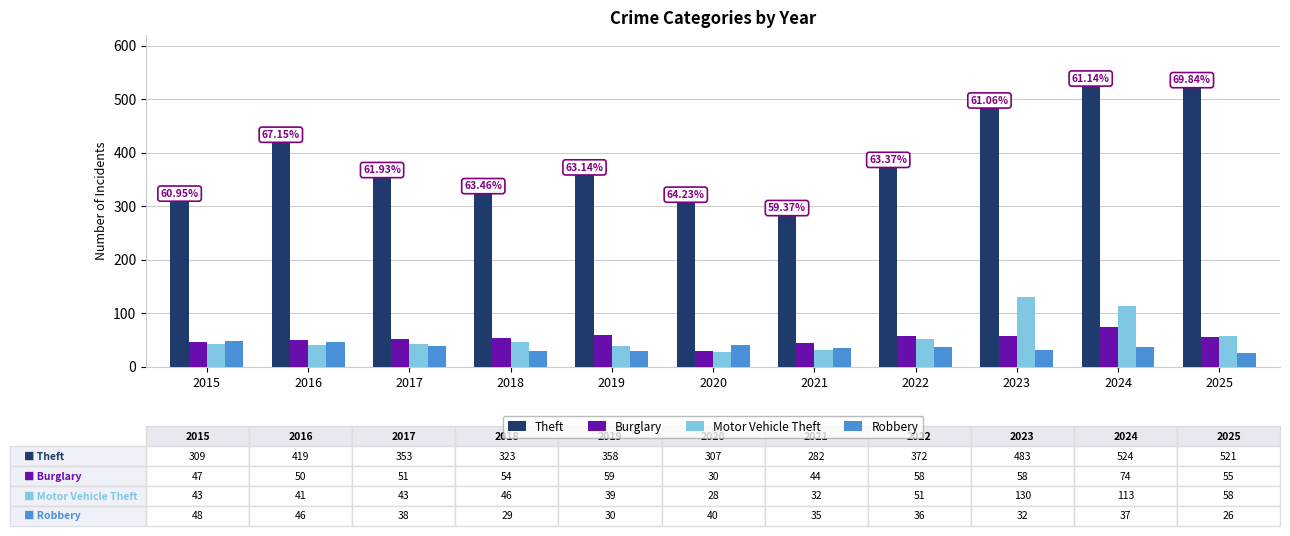

Is the value of Burglary at 2024 greater than the value of Robbery at 2017?

Yes